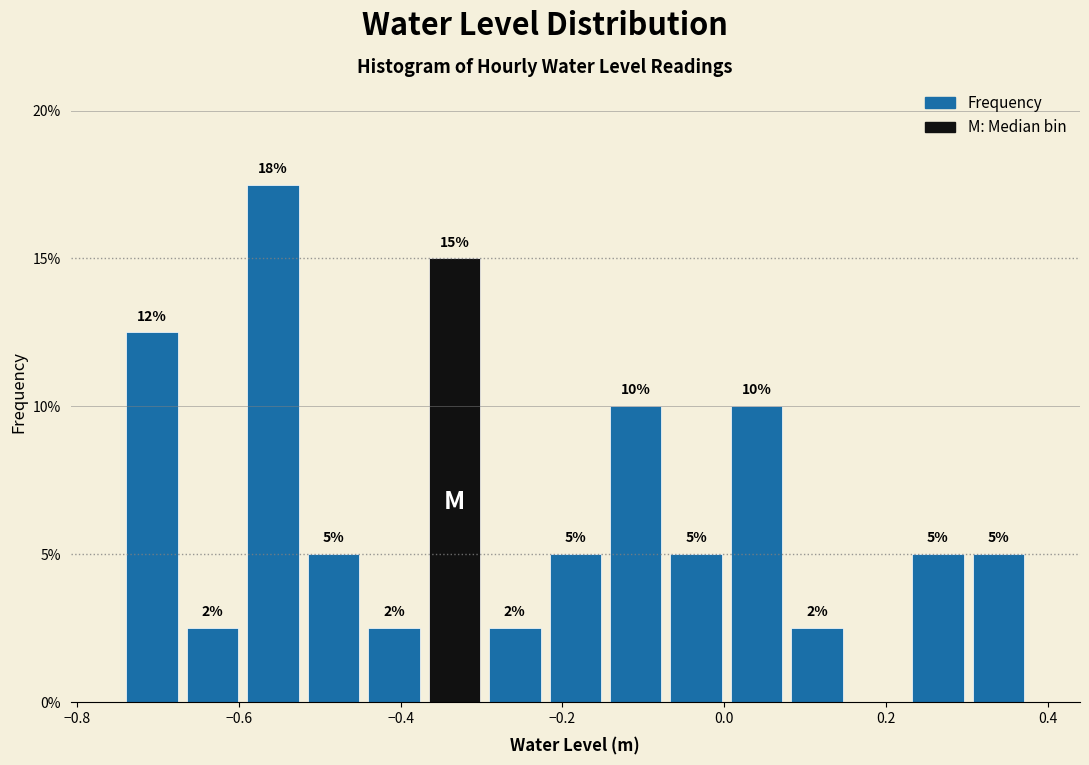

Around what value on the x-axis is the tallest bar? Give the approximate position of its centre, as read against the axis.

-0.56